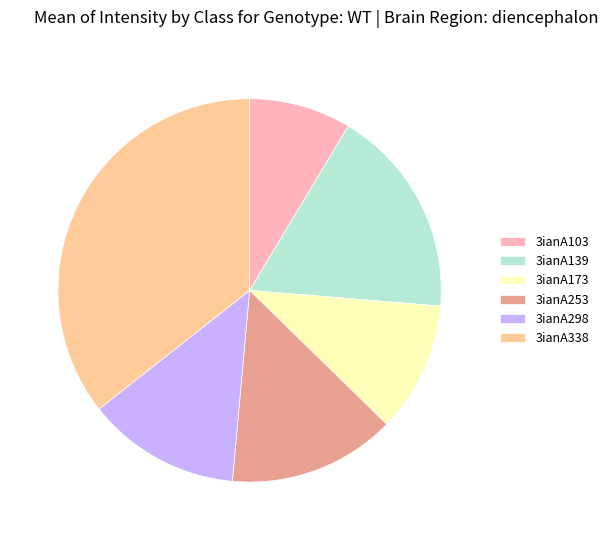

Which category has the biggest portion of the pie?

3ianA338